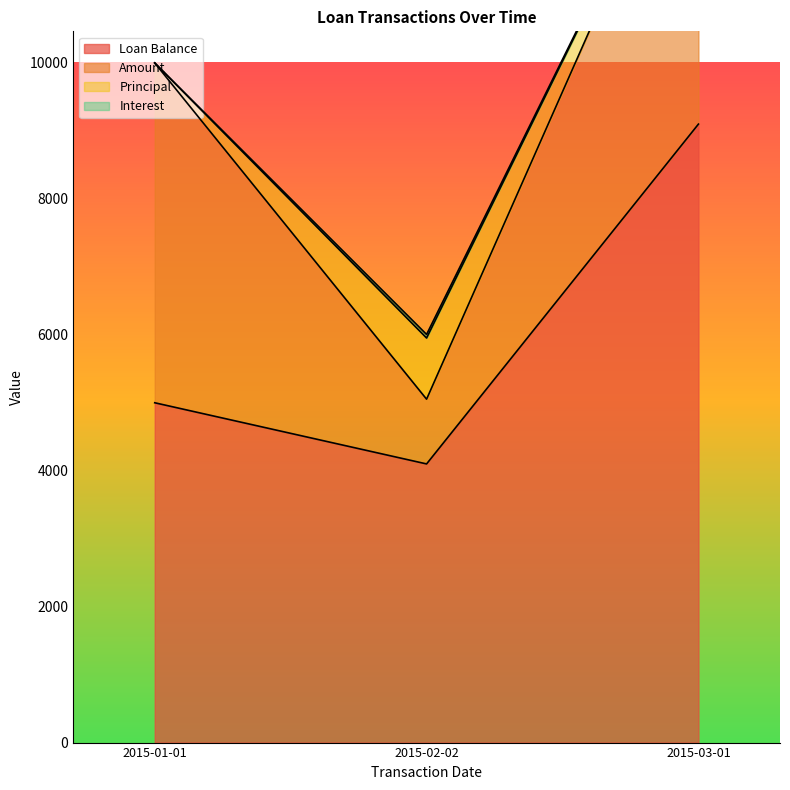

True or false: Interest has a value of -18.4 at 2015-03-01.

False